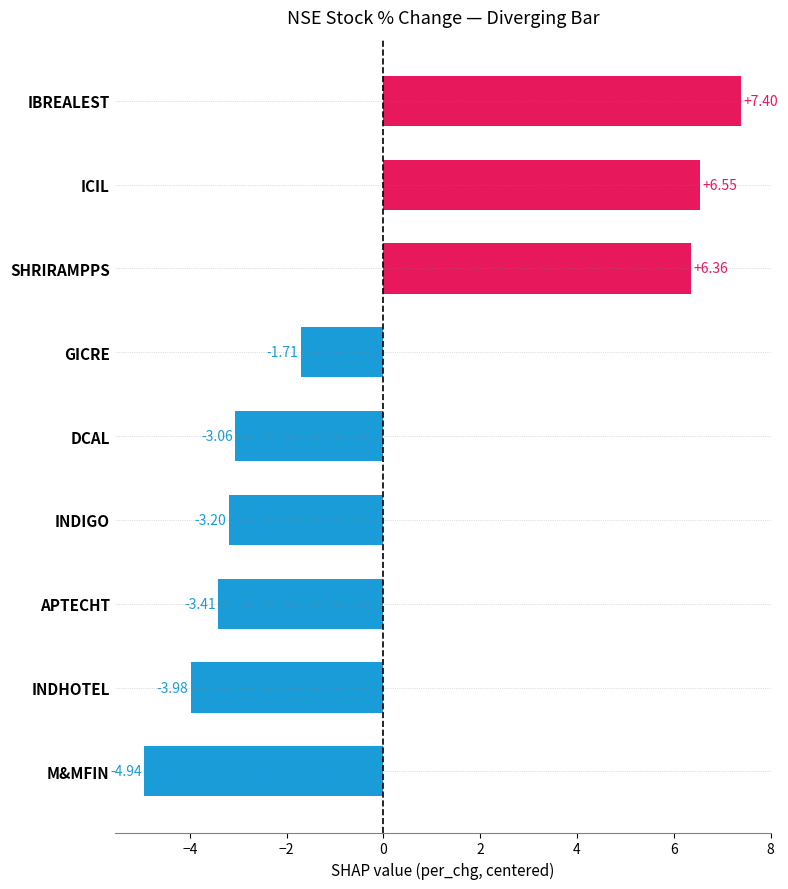

Rank the categories by value from lowest to highest.

M&MFIN, INDHOTEL, APTECHT, INDIGO, DCAL, GICRE, SHRIRAMPPS, ICIL, IBREALEST